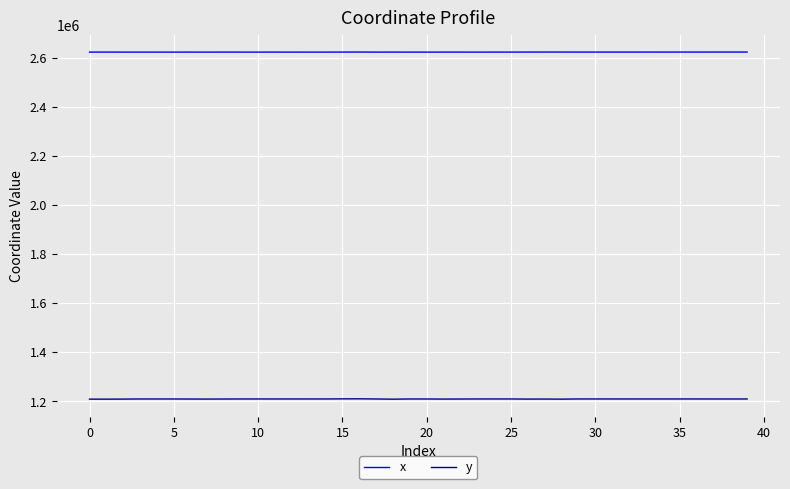

Which series has the largest total across all categories?

x